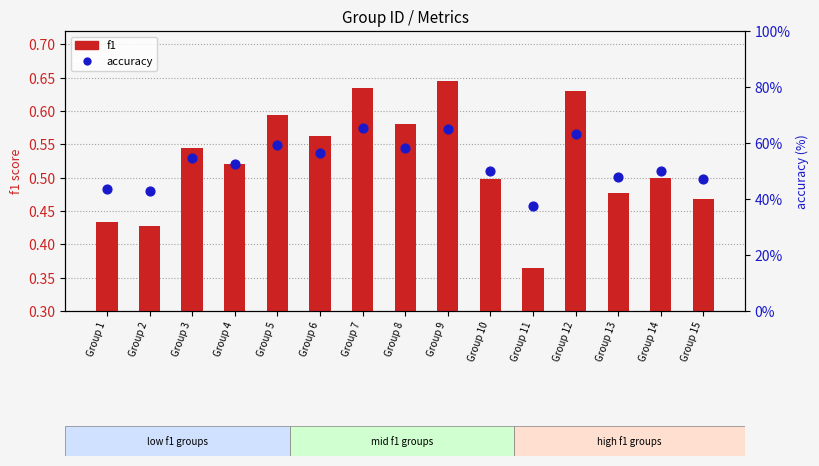

Which series has the widest spread of Y values?

accuracy